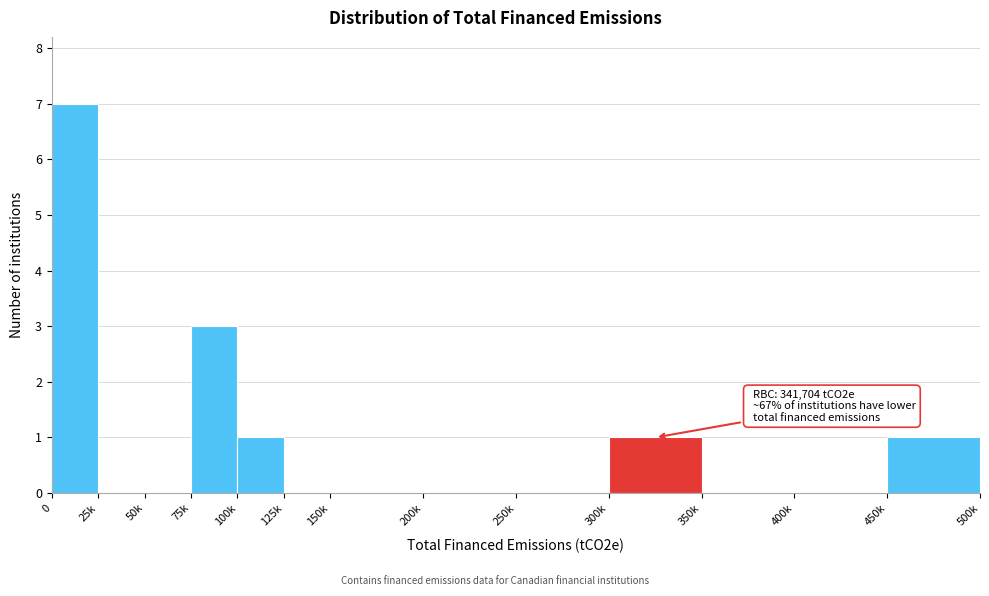

Reading left to right, what are all the values shown in this chart?

0=7	25k=0	50k=0	75k=3	100k=1	125k=0	150k=0	200k=0	250k=0	300k=1	350k=0	400k=0	450k=1